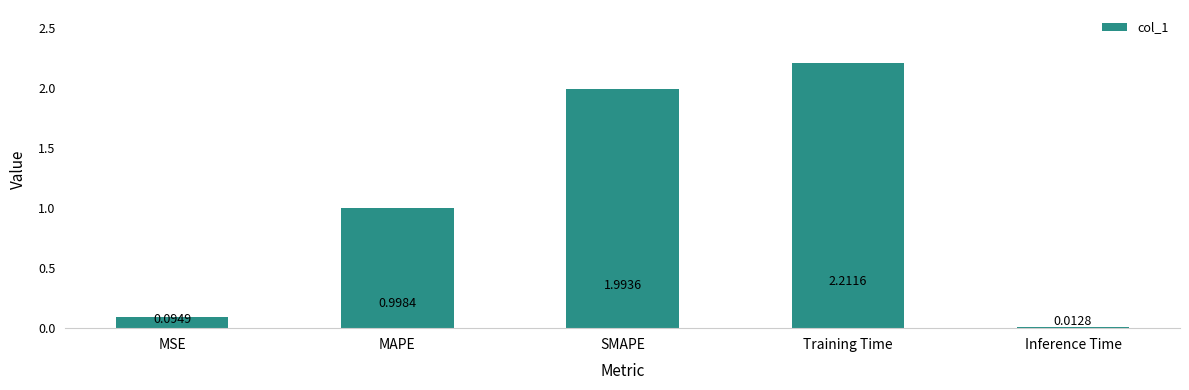

Count the number of data series in this chart.

1